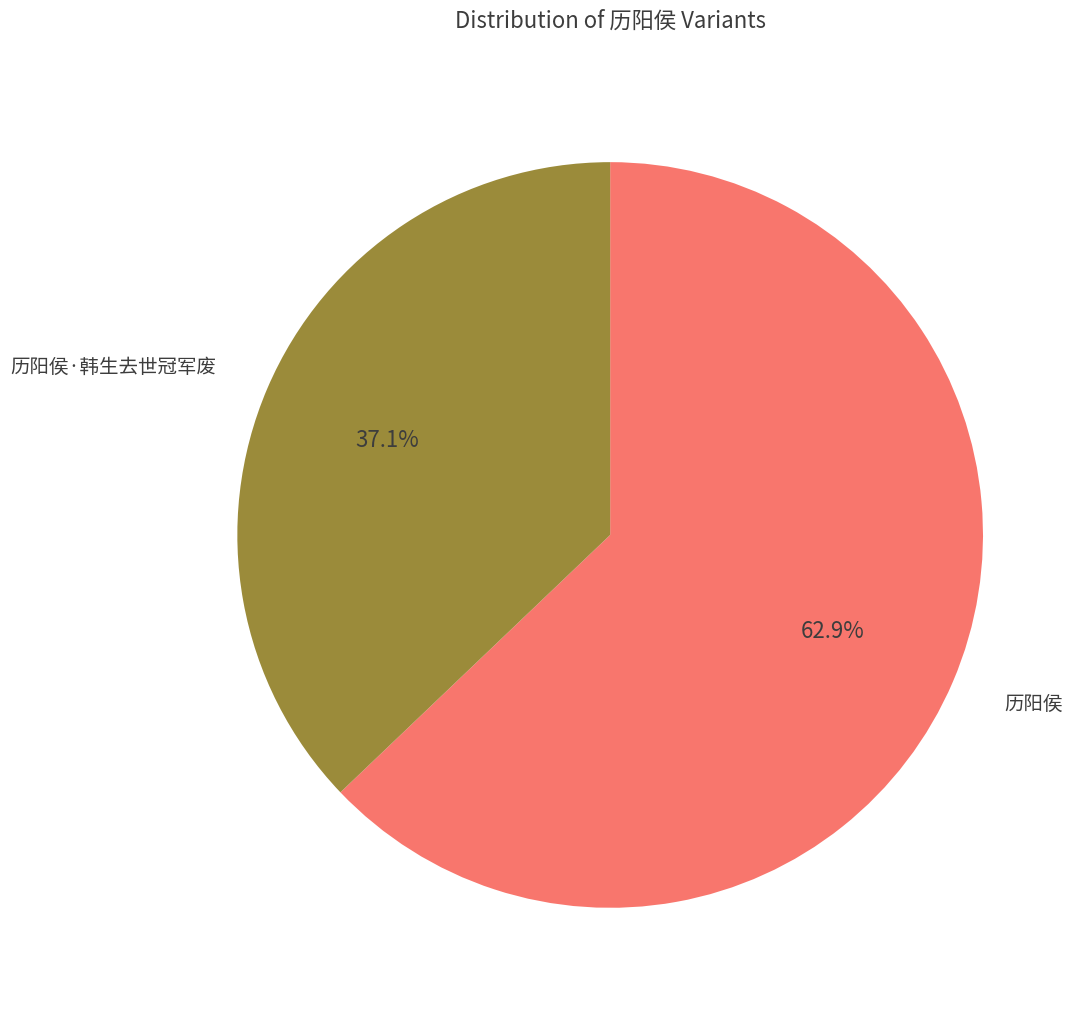

To the nearest percent, what is the average slice percentage?

50%